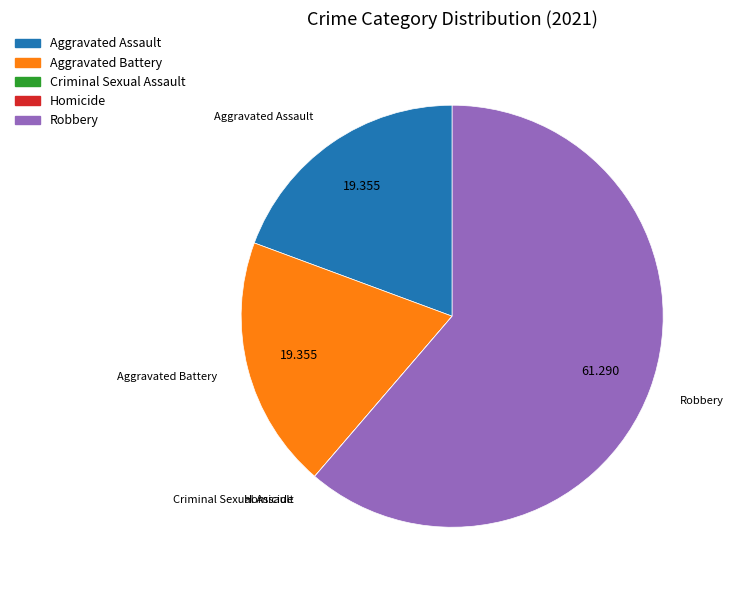

Is it true that Robbery is 61% of the pie?

True